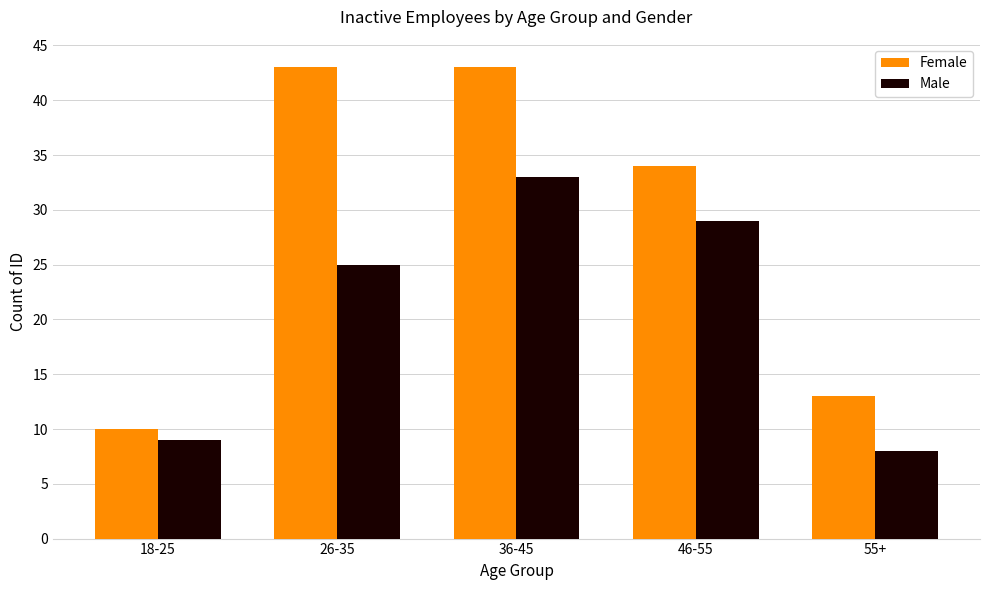

Which label corresponds to the smallest value in the chart?

55+